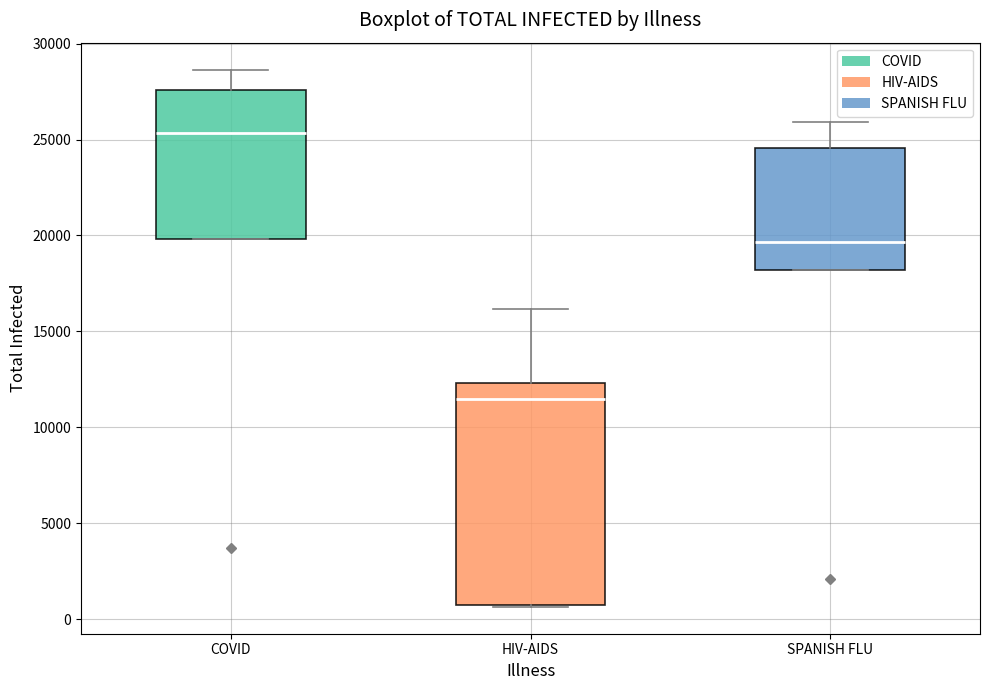

Reading left to right, read every box against the y-axis: the position of its median line, the range the box covers, and the ends of its whiskers. The values are not printed on the chart, so give them approximately, as read against the axis.

COVID: median 25500, box 20000 to 27500, whiskers 20000 to 28500
HIV-AIDS: median 11500, box 500 to 12500, whiskers 500 to 16000
SPANISH FLU: median 19500, box 18000 to 24500, whiskers 18000 to 26000